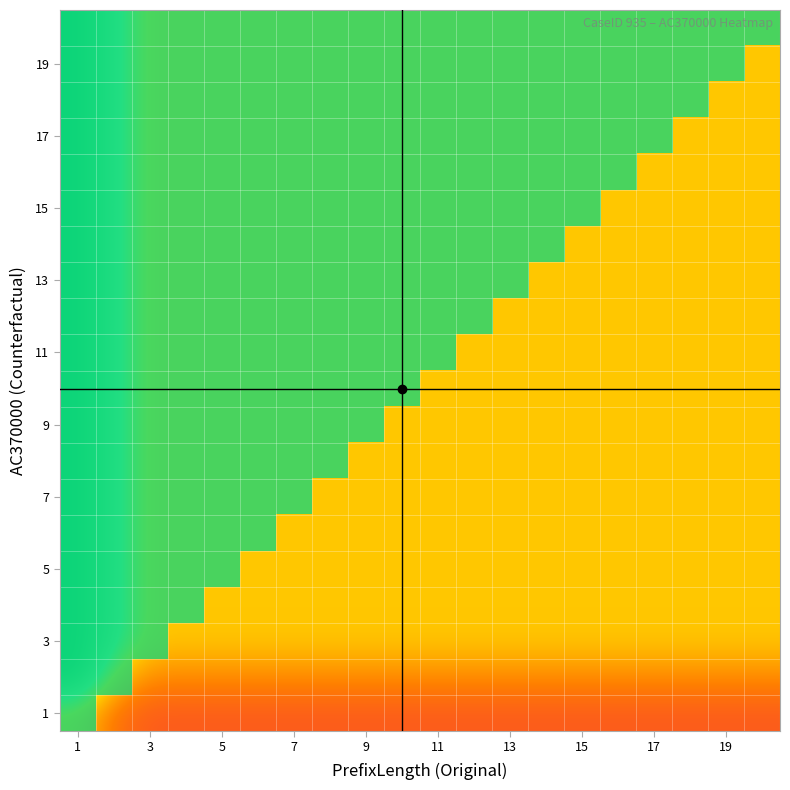

How many categories are shown in the chart?

20